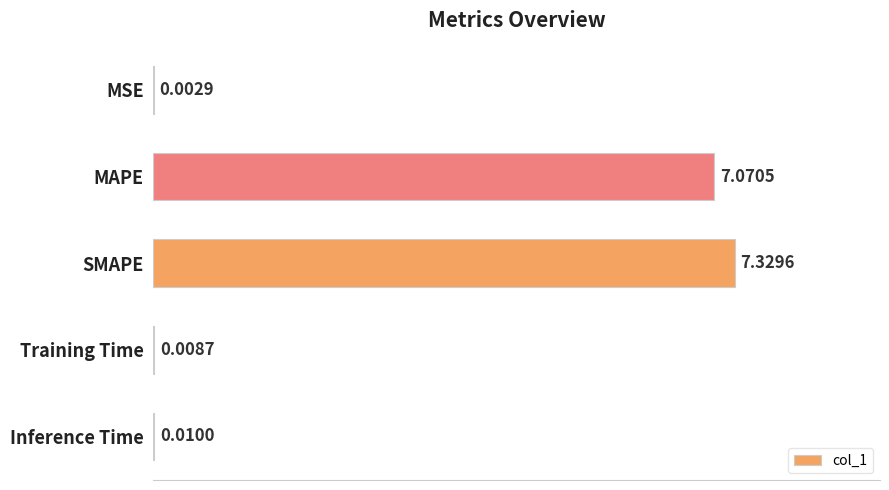

What is the change in value from MAPE to Inference Time?

-7.1